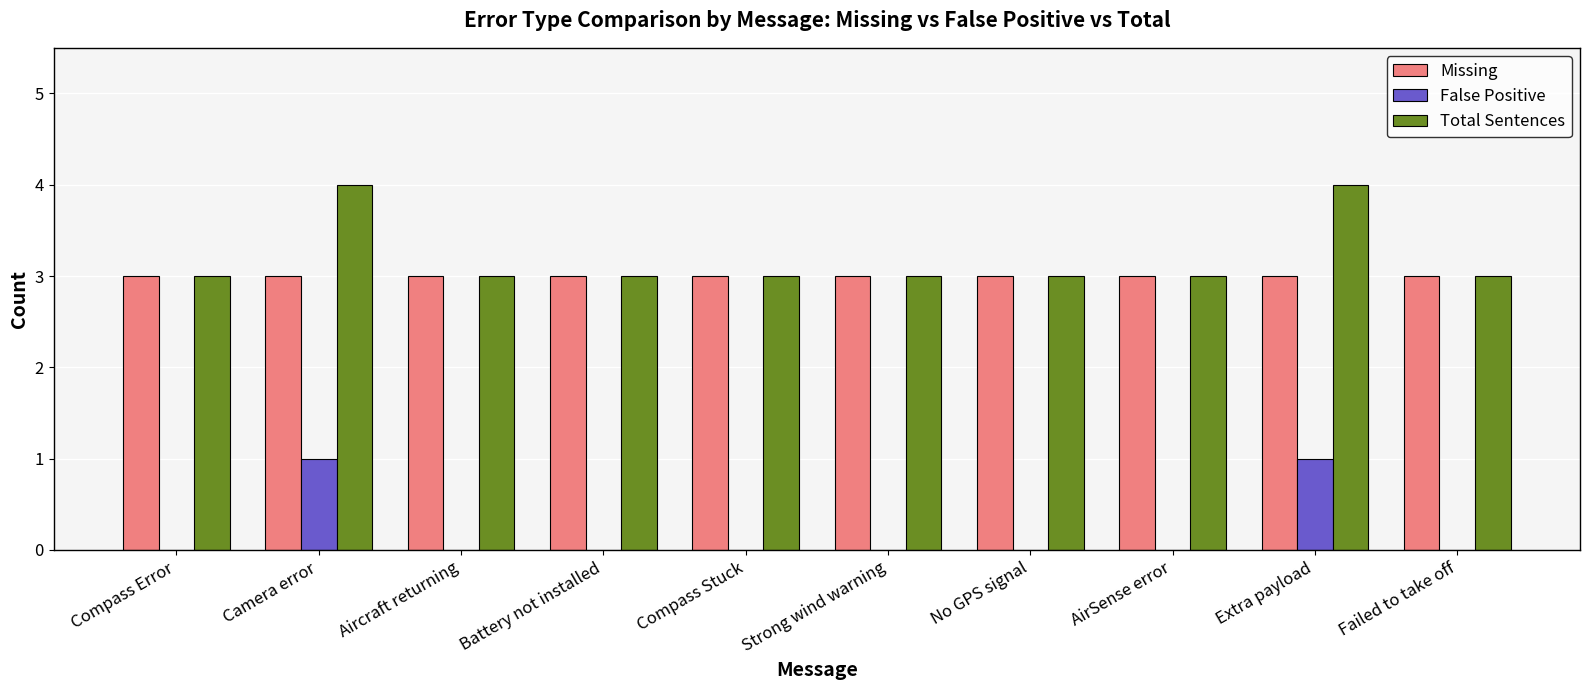

What is the total value across all series at AirSense error?

6